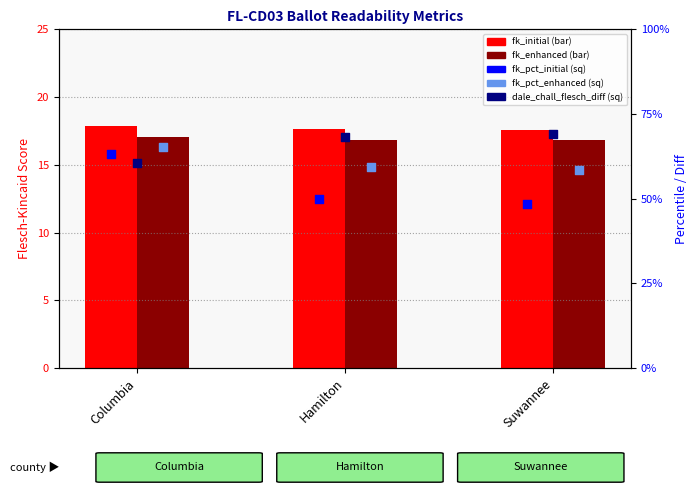

Is the value of dale_chall_flesch_diff at Columbia greater than the value of flesch_kincaid_initial at Suwannee?

No